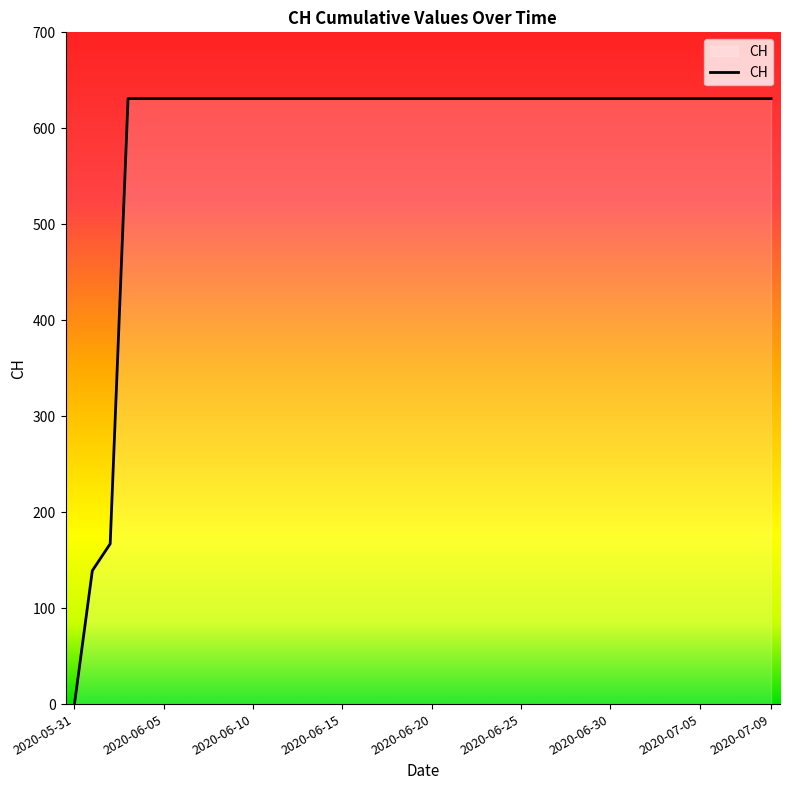

What is the difference between the maximum and minimum values?

631